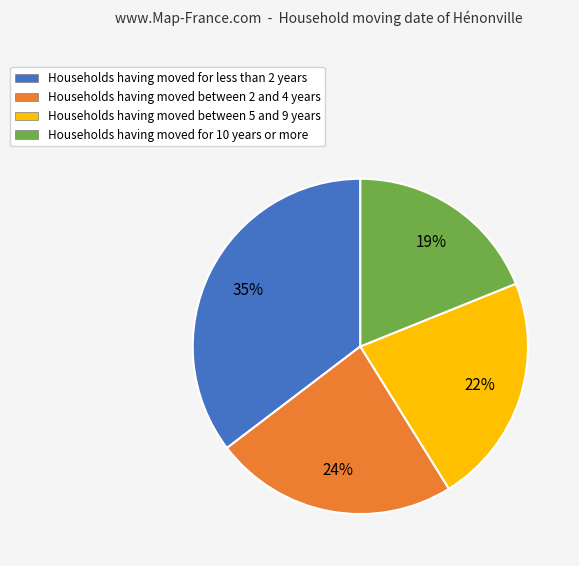

Is there any slice that represents more than half of the pie?

No